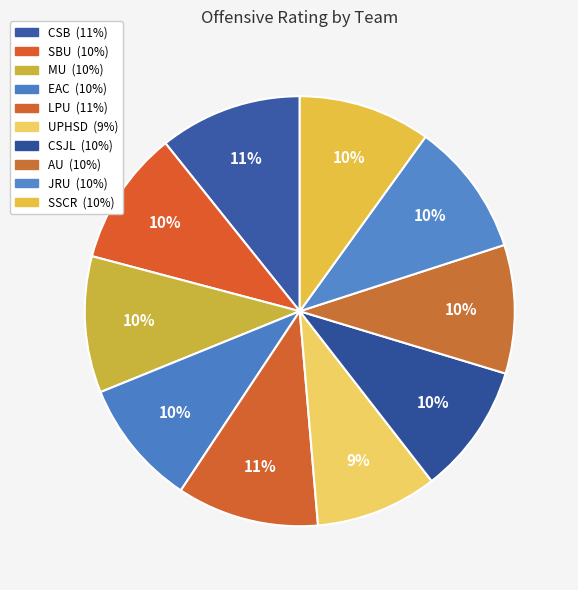

Does any single category account for the majority?

No